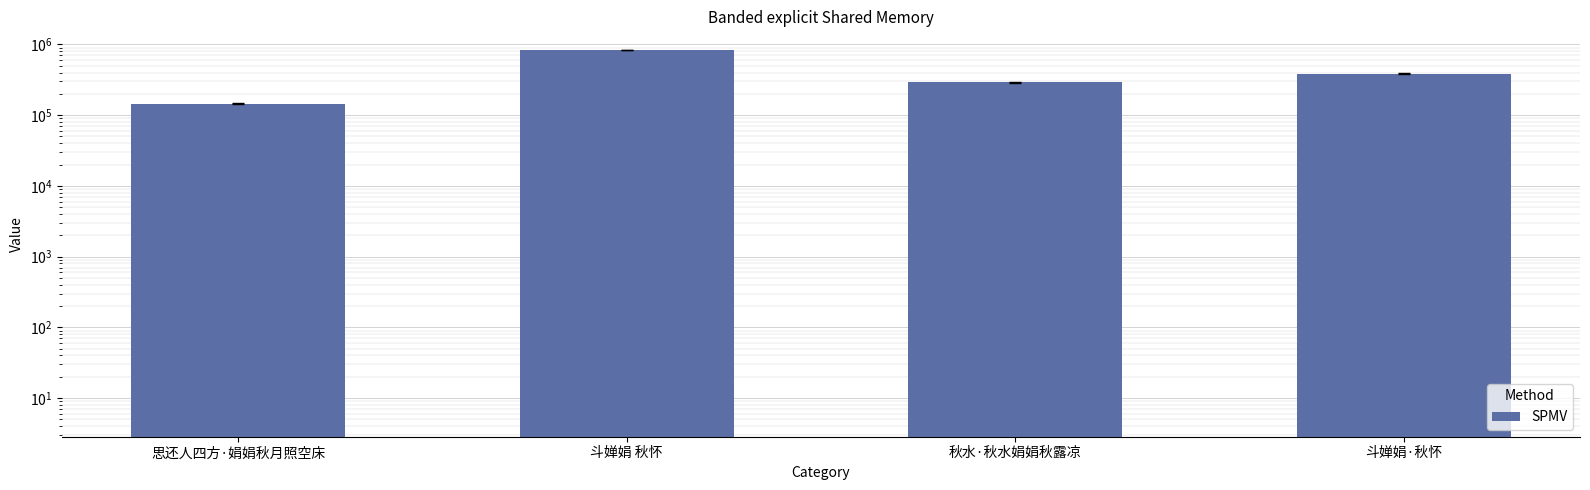

Between 斗婵娟 秋怀 and 秋水·秋水娟娟秋露凉, which is larger?

斗婵娟 秋怀